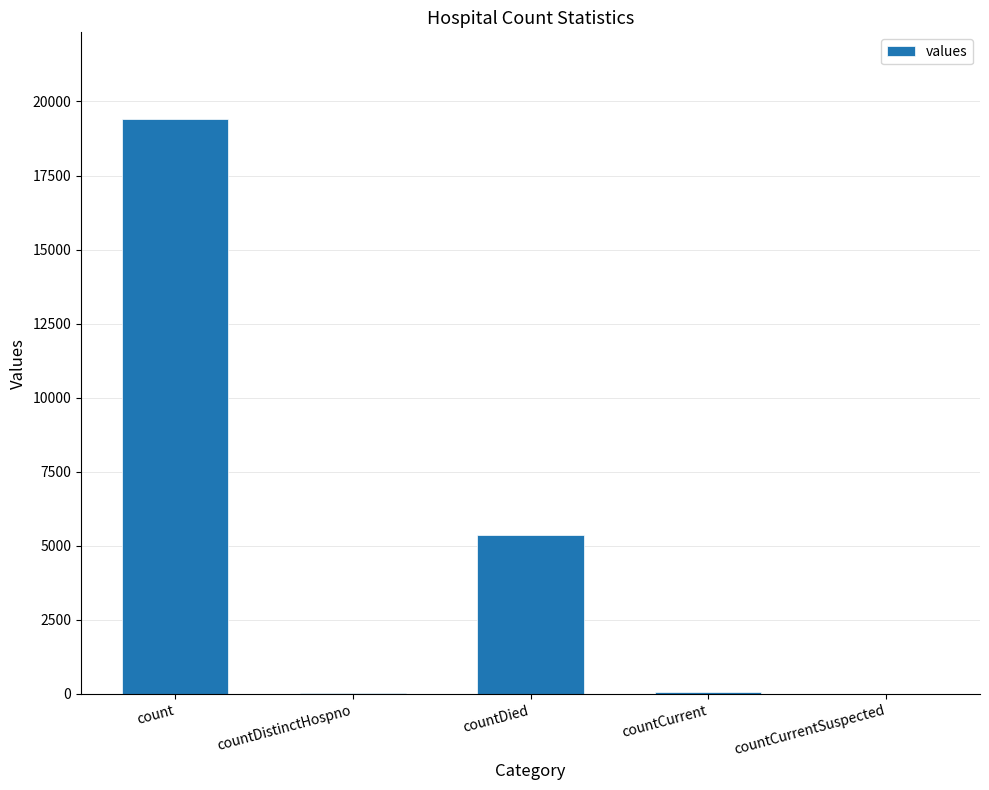

At which label is the value closest to 9710?

countDied